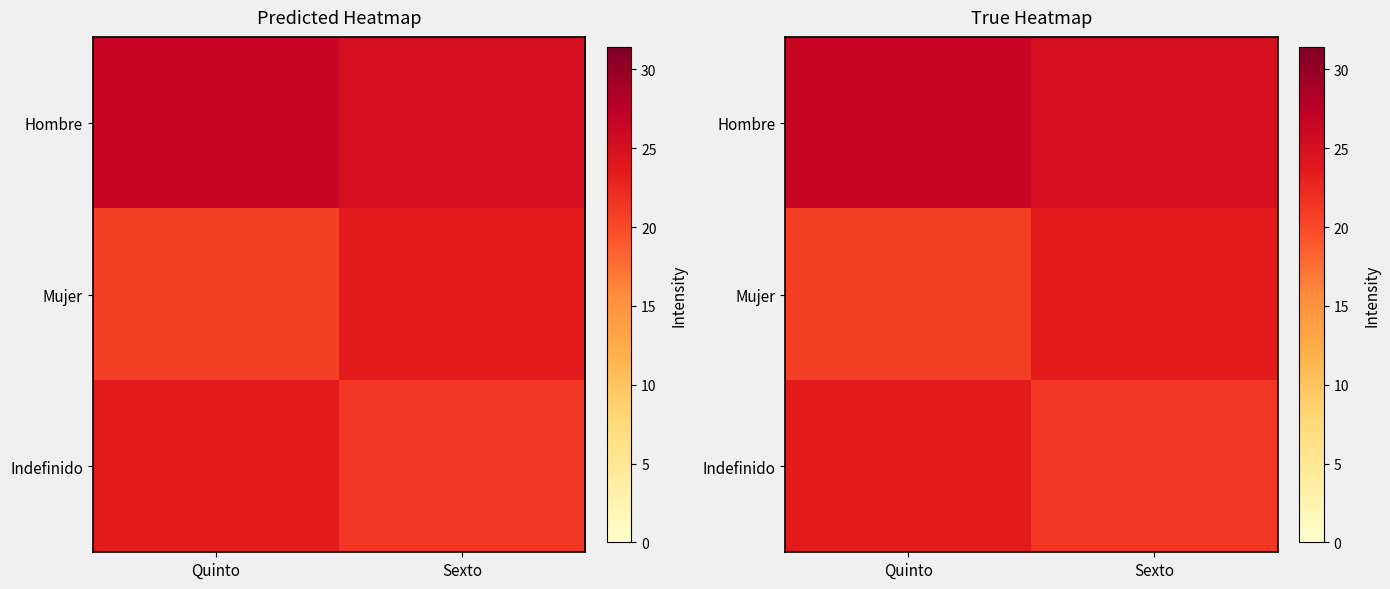

Which label corresponds to the largest value in the chart?

Quinto